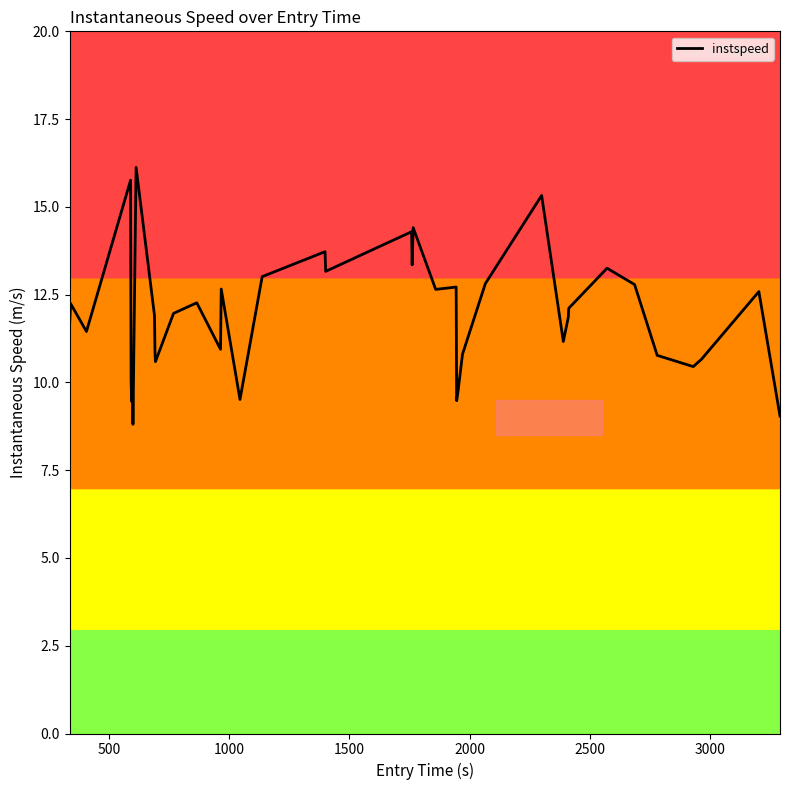

What is the difference between the maximum and minimum values?

7.3